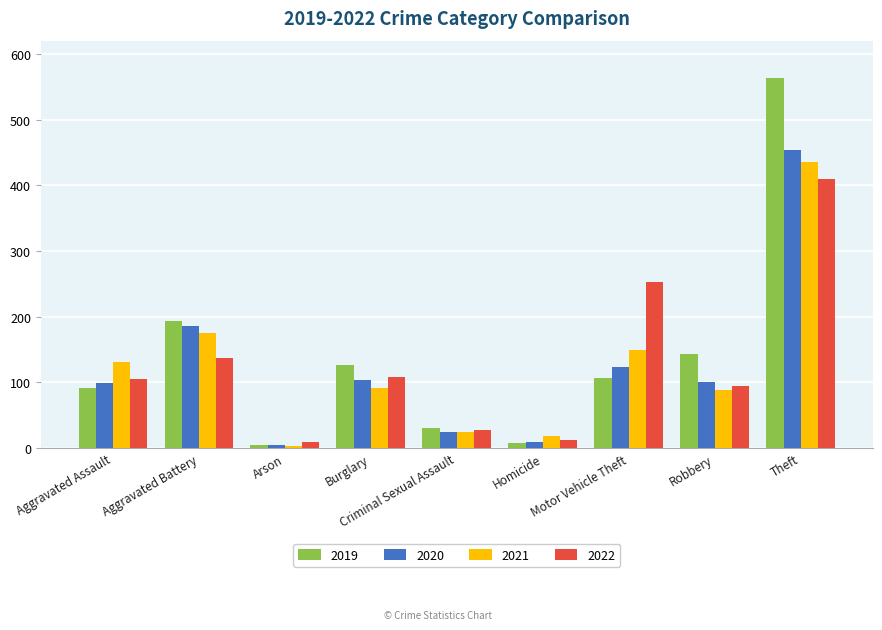

Which label corresponds to the largest value in the chart?

Theft